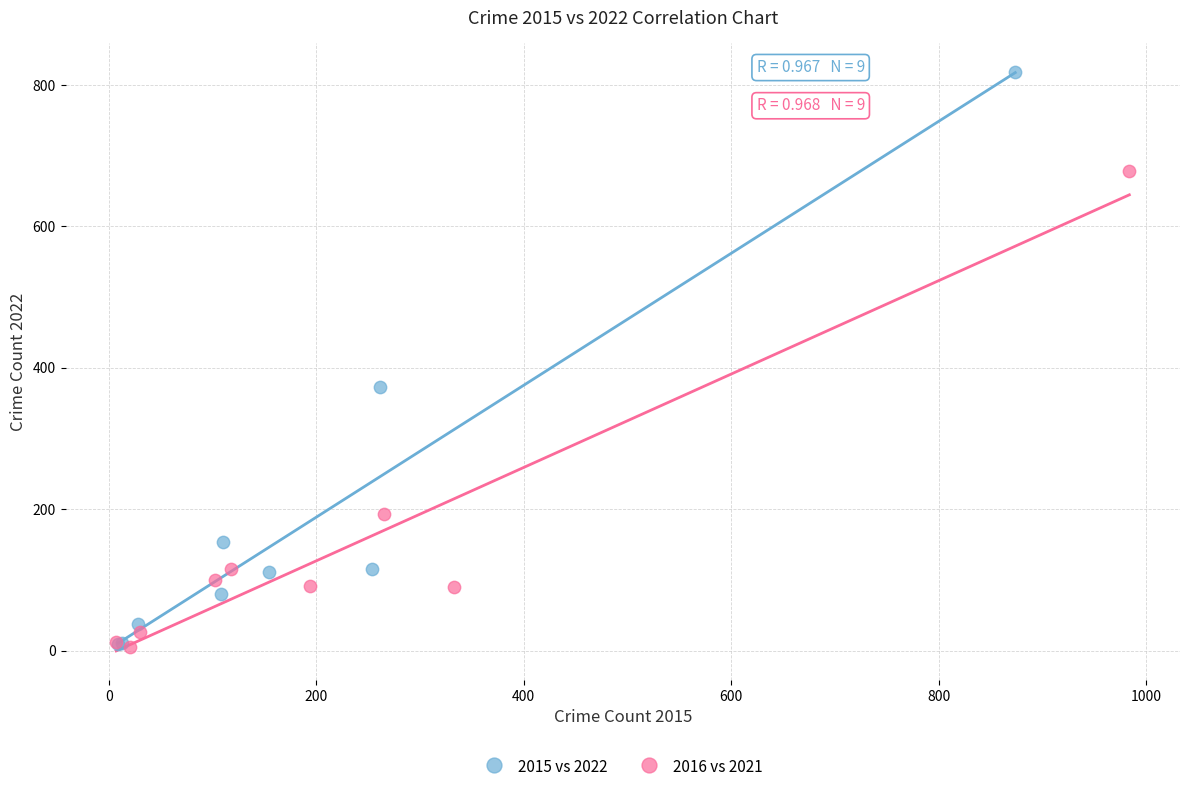

Which series reaches the maximum Y coordinate?

2015 vs 2022